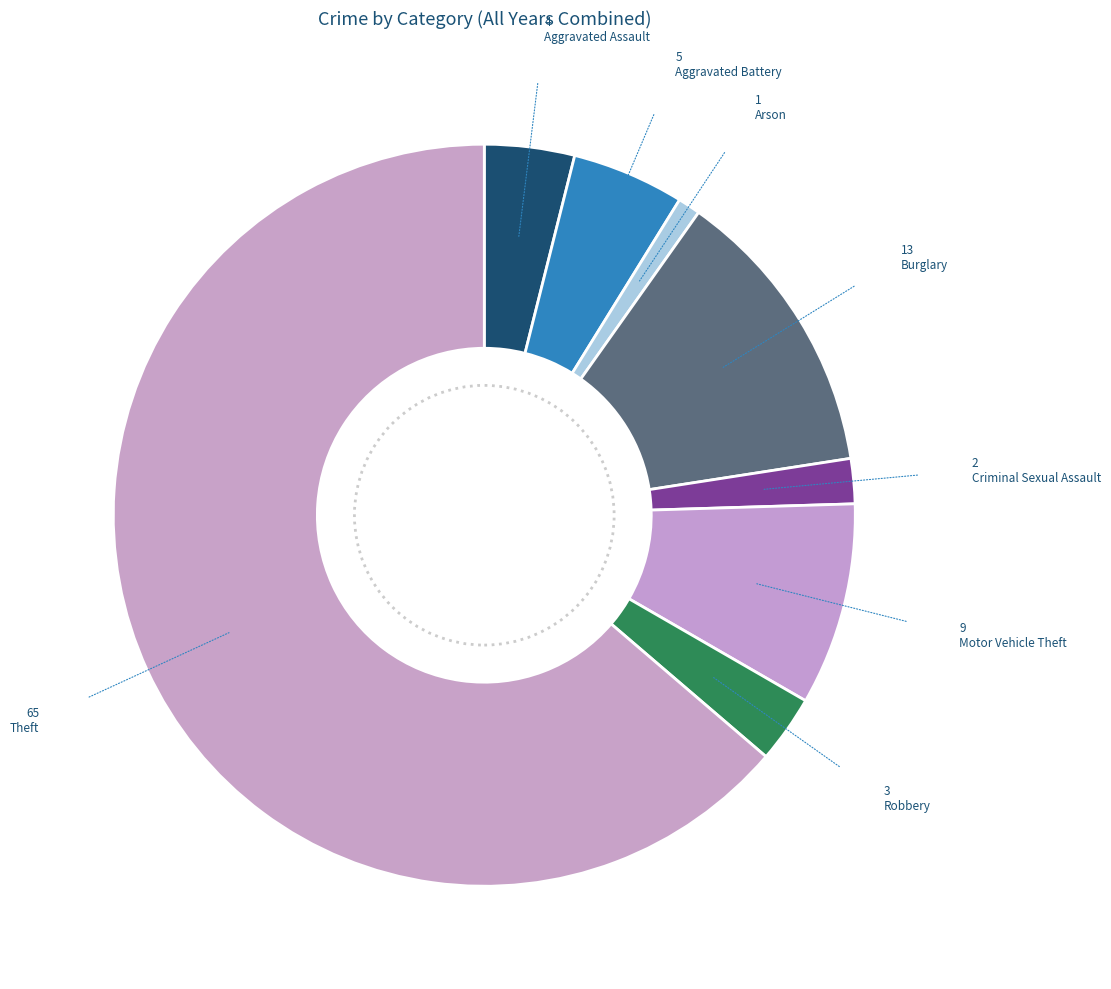

What percentage do Burglary and Aggravated Battery together represent?

17.6%